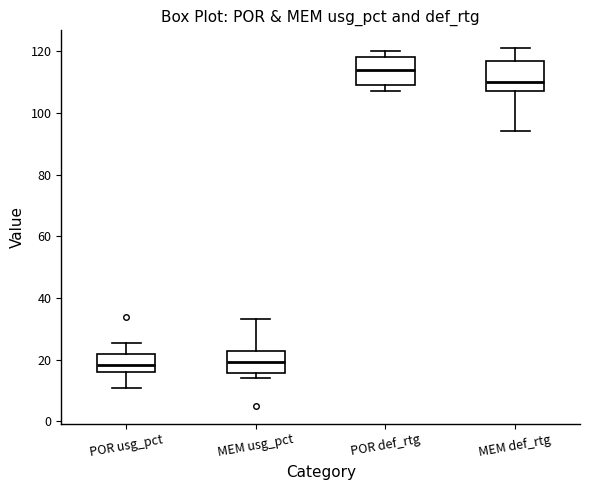

Reading left to right, read every box against the y-axis: the position of its median line, the range the box covers, and the ends of its whiskers. The values are not printed on the chart, so give them approximately, as read against the axis.

POR usg_pct: median 18, box 16 to 22, whiskers 10 to 26
MEM usg_pct: median 20, box 16 to 22, whiskers 14 to 34
POR def_rtg: median 114, box 110 to 118, whiskers 108 to 120
MEM def_rtg: median 110, box 108 to 118, whiskers 94 to 122